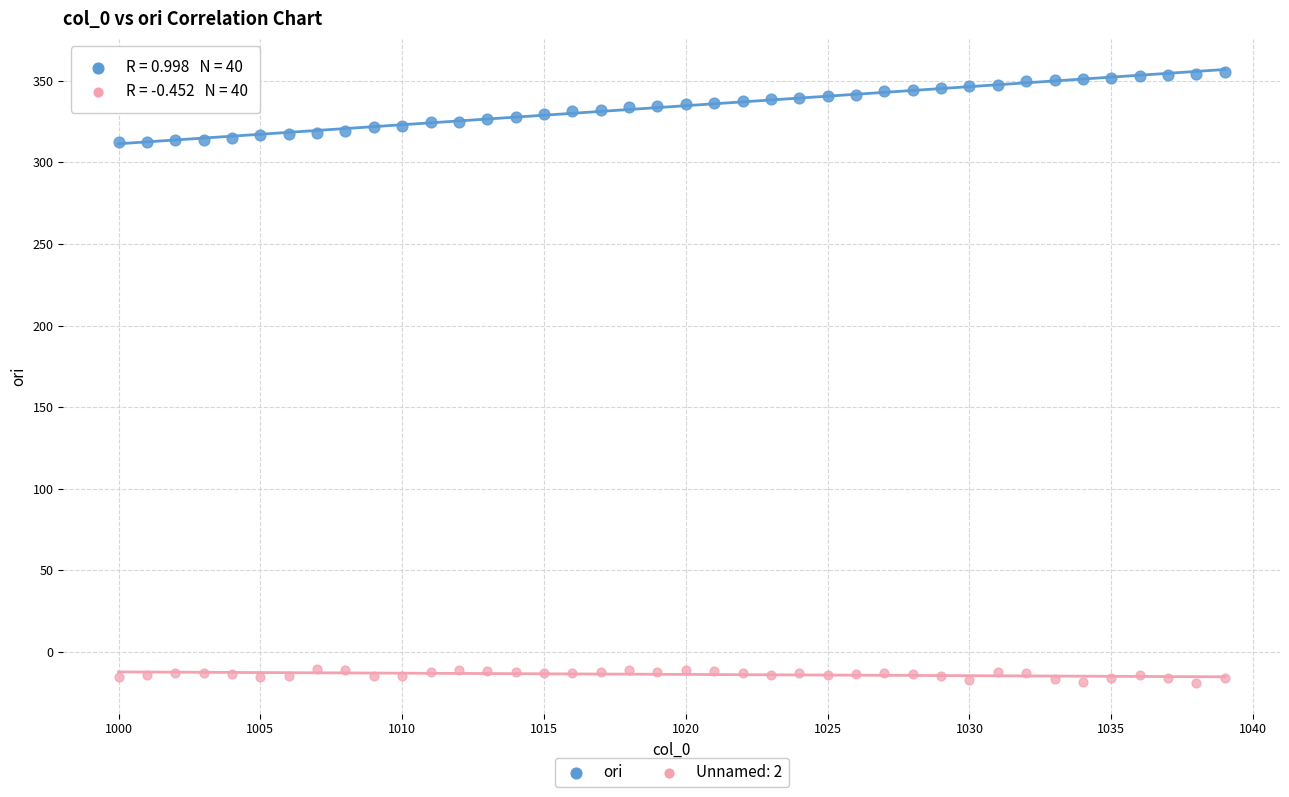

Which series reaches the maximum Y coordinate?

ori